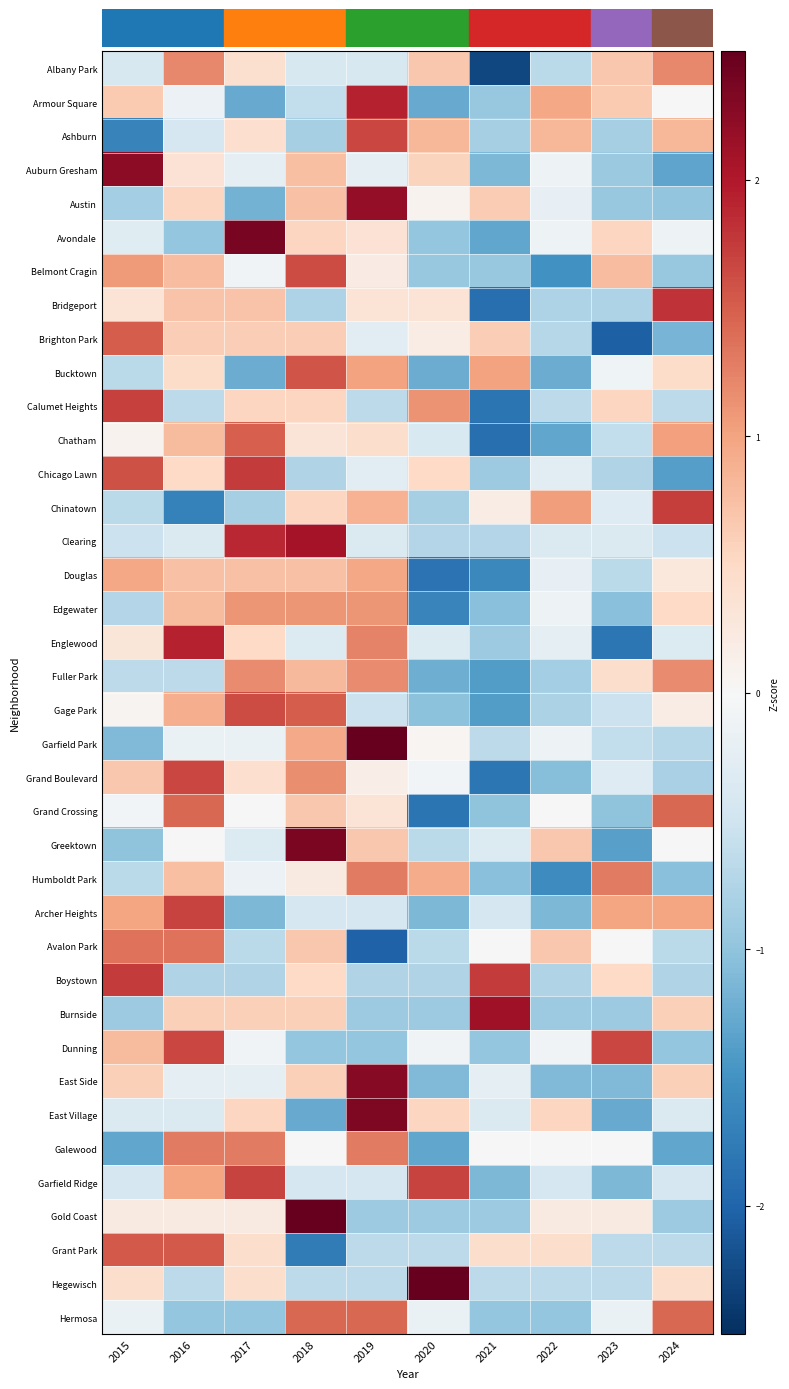

At 2024, list the series in order from largest to smallest.

Bridgeport, Chinatown, Hermosa, Grand Crossing, Albany Park, Fuller Park, Chatham, Archer Heights, Ashburn, Burnside, East Side, Edgewater, Bucktown, Hegewisch, Douglas, Gage Park, Armour Square, Greektown, Avondale, Englewood, East Village, Garfield Ridge, Clearing, Calumet Heights, Grant Park, Avalon Park, Garfield Park, Boystown, Grand Boulevard, Gold Coast, Belmont Cragin, Dunning, Austin, Humboldt Park, Brighton Park, Galewood, Auburn Gresham, Chicago Lawn